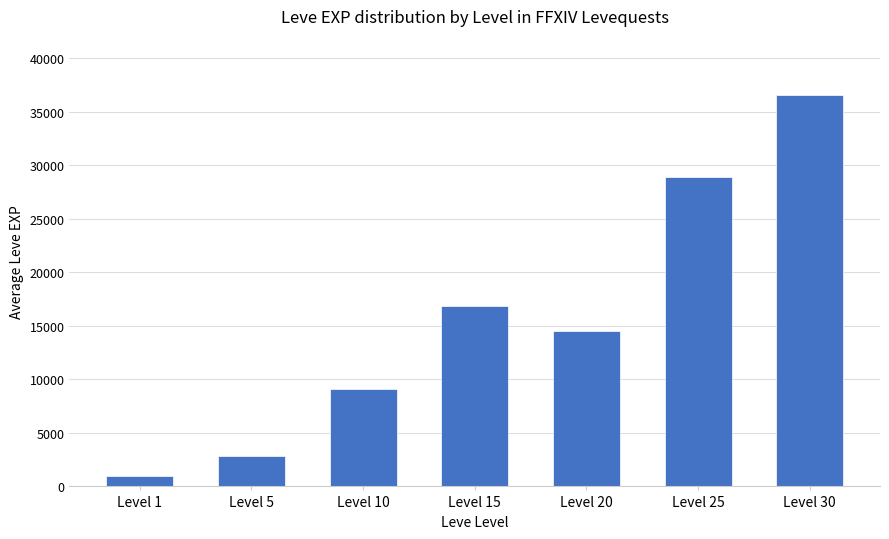

What is the change in value from Level 20 to Level 30?

+22075